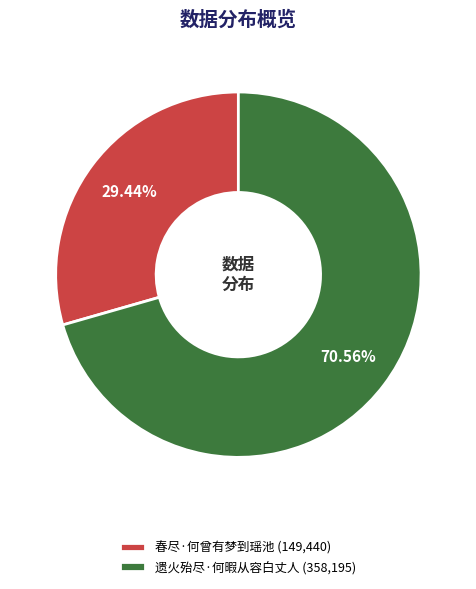

Is it true that 春尽·何曾有梦到瑶池 is 40% of the pie?

False